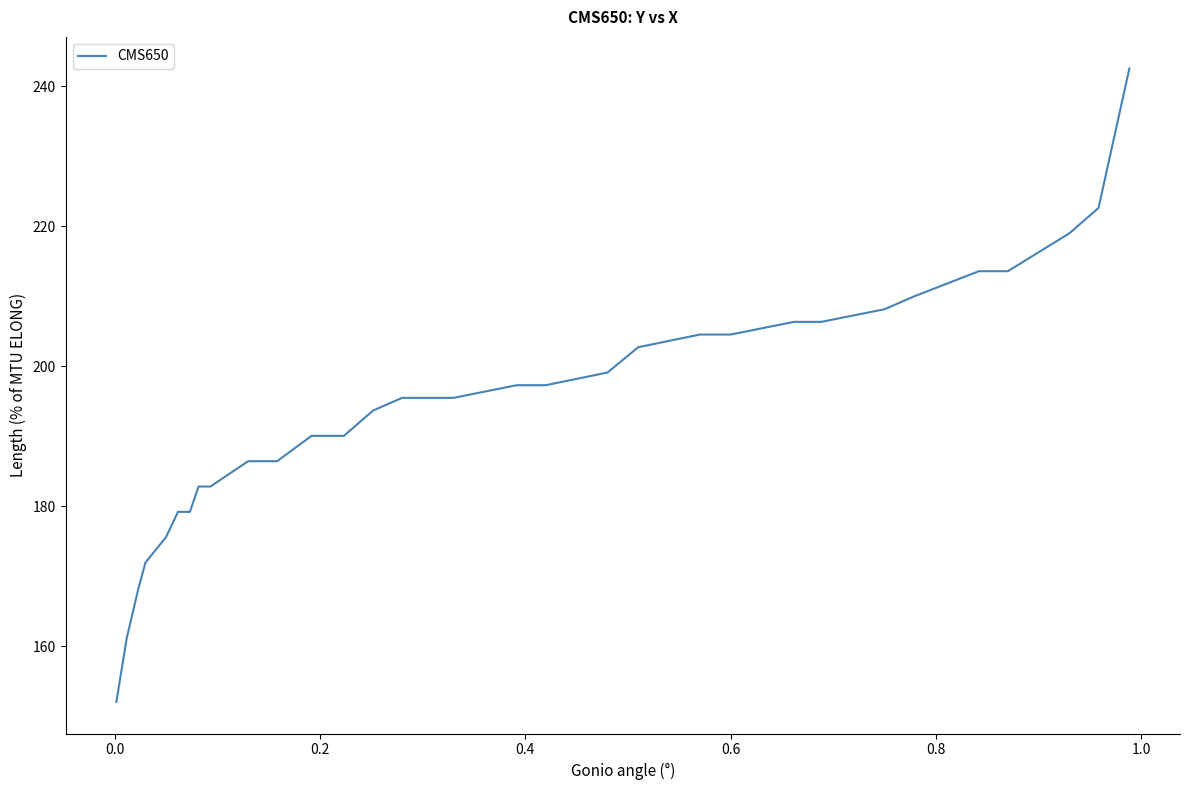

What is the difference between the maximum and minimum values?

90.5